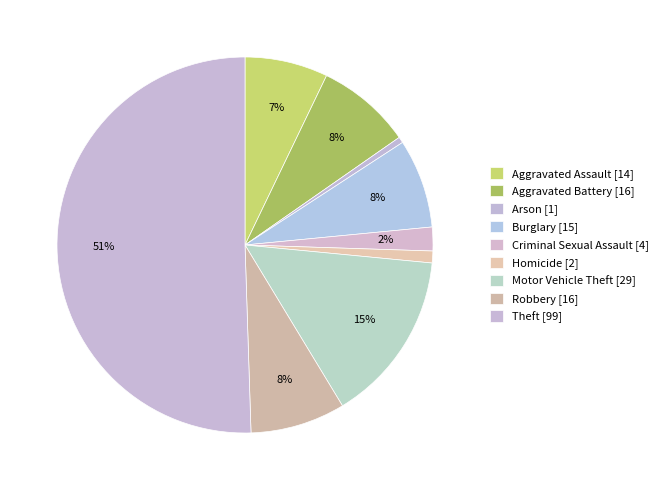

What percentage do Homicide and Motor Vehicle Theft together represent?

15.8%